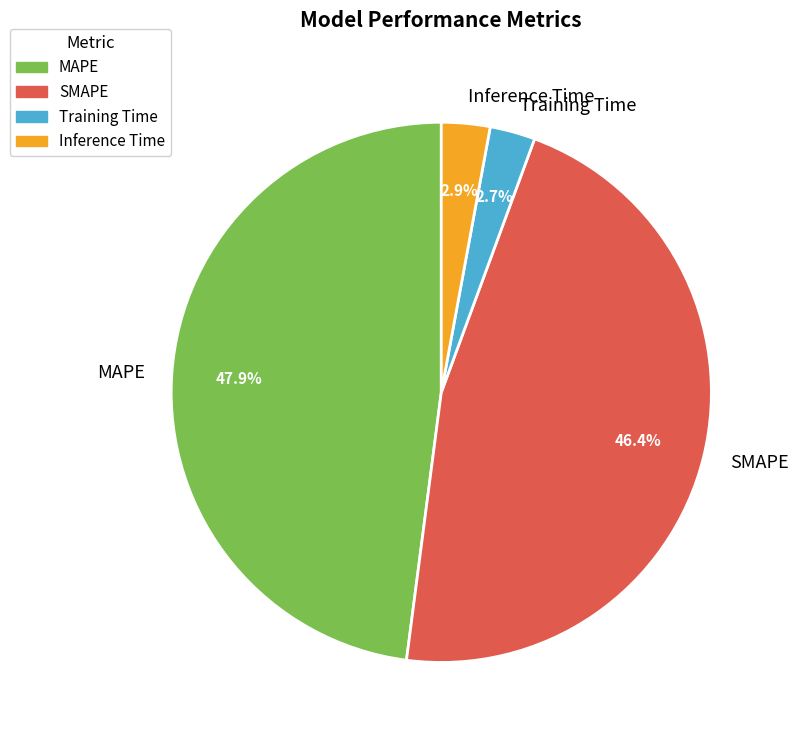

What portion of the pie excludes Inference Time?

97.1%